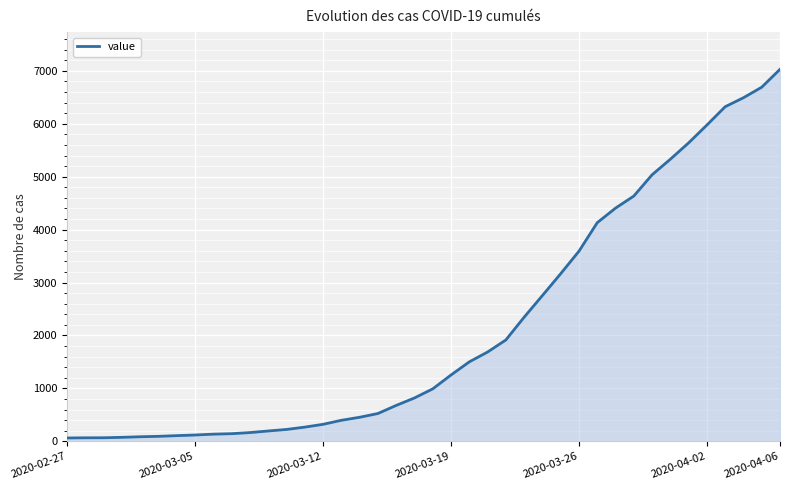

What is the maximum value shown in the chart?

7029